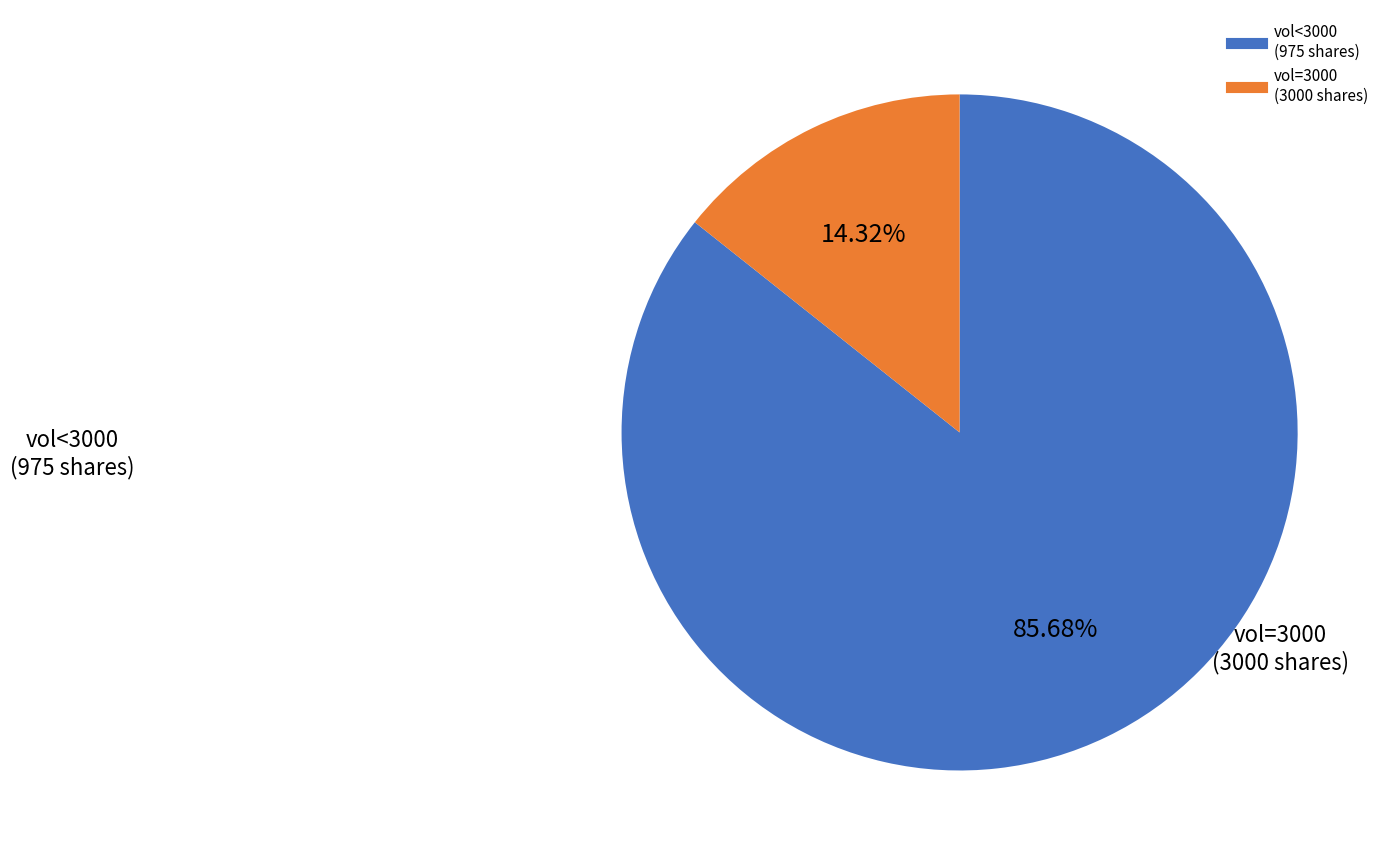

Is there a majority slice in this chart?

Yes